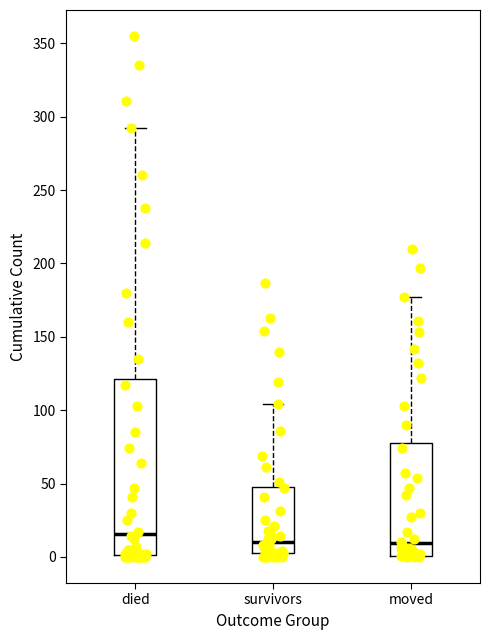

Reading left to right, transcribe this box plot: for each box, give where its median line is, the range the box spans, and where its two whiskers end, as read against the y-axis. The values are not printed on the chart, so give them approximately, as read against the axis.

died: median 15, box 0 to 120, whiskers 0 to 290
survivors: median 10, box 5 to 50, whiskers 0 to 105
moved: median 10, box 0 to 80, whiskers 0 to 175